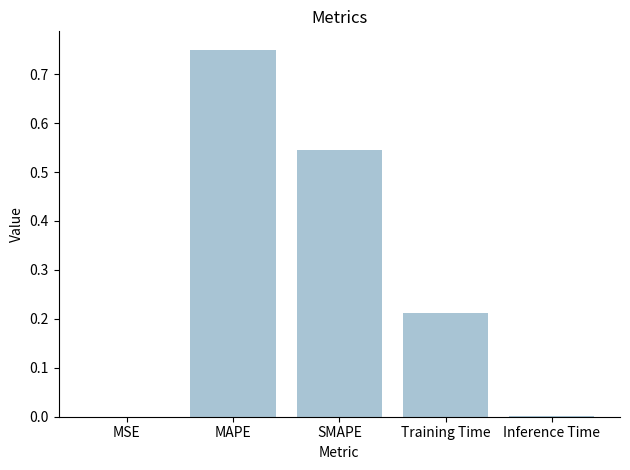

What is the change in value from MAPE to SMAPE?

-0.2